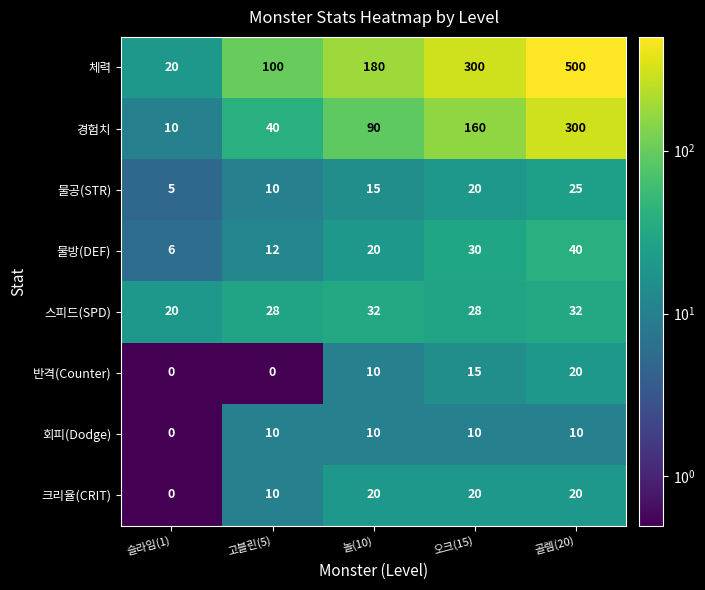

What is the sum of all 물공(STR) values?

75